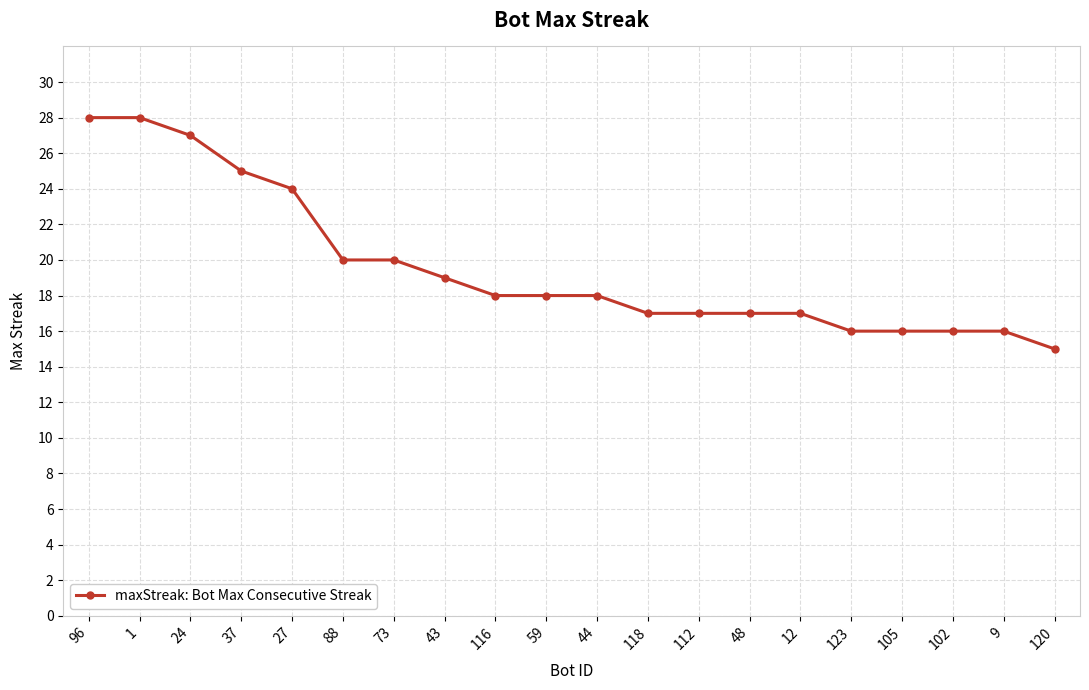

What is the maximum value shown in the chart?

28